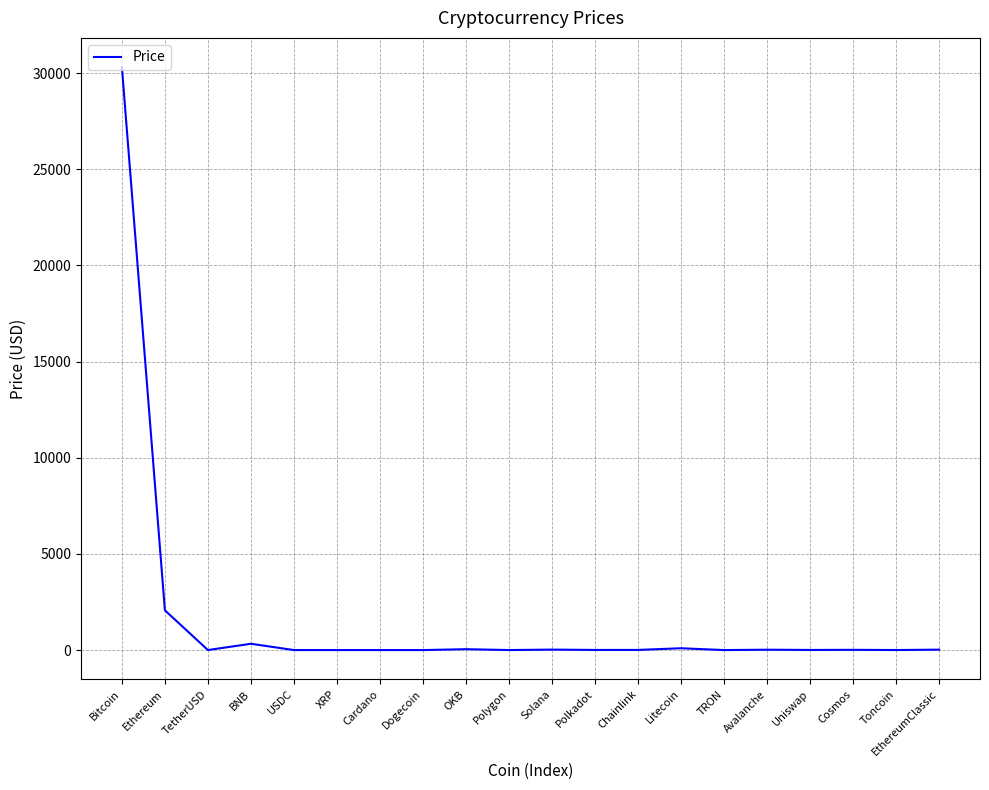

Count the number of data series in this chart.

1